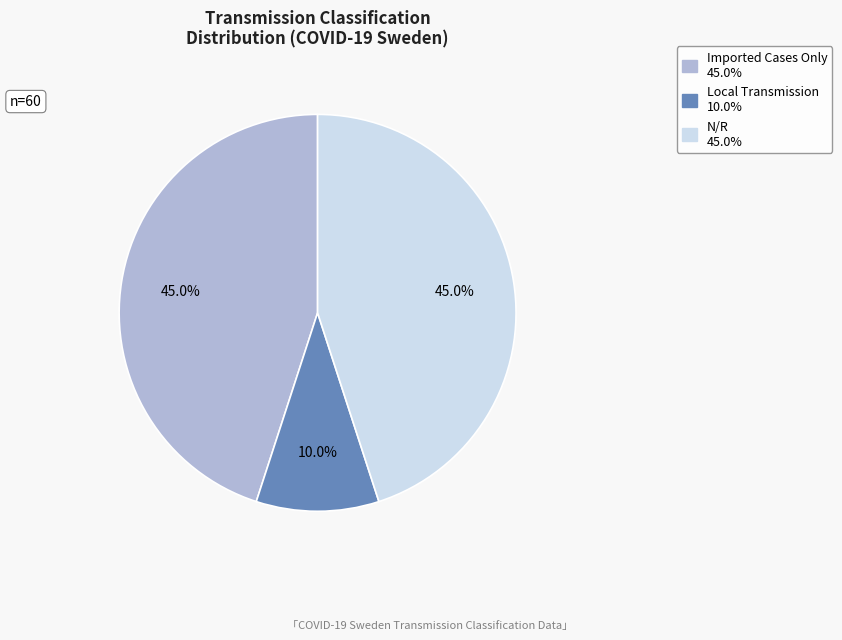

How many slices are in this pie chart?

3